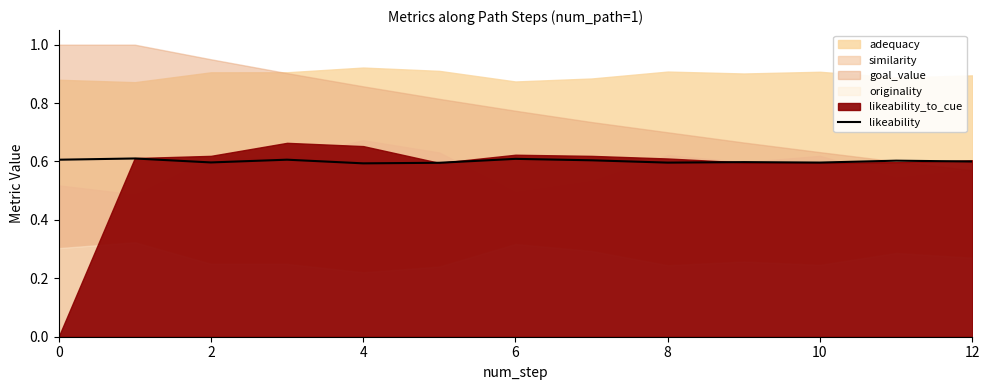

Reading left to right, extract all data points from this chart.

0.6	0.6	0.6	0.6	0.6	0.6	0.6	0.6	0.6	0.6	0.6	0.6	0.6